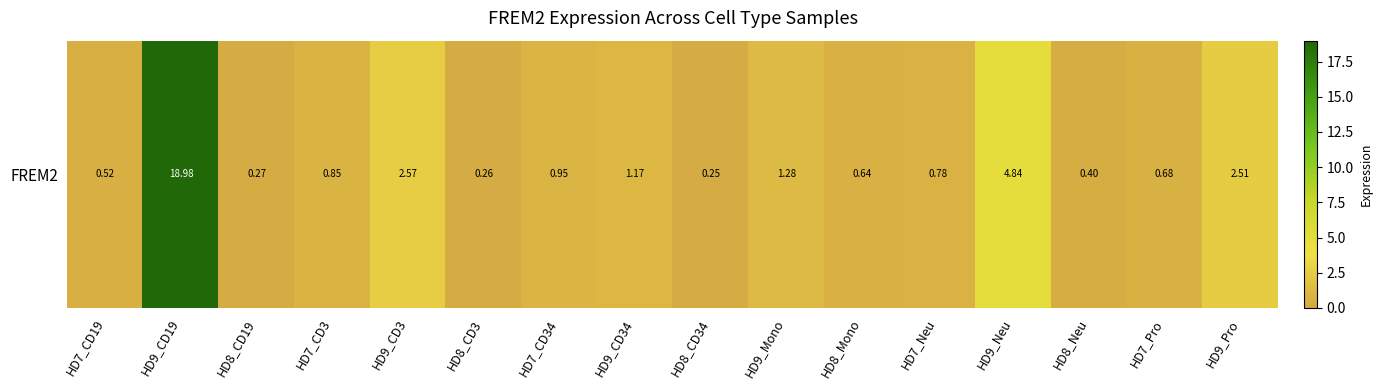

At which category does the chart reach its minimum across all series?

HD8_CD34